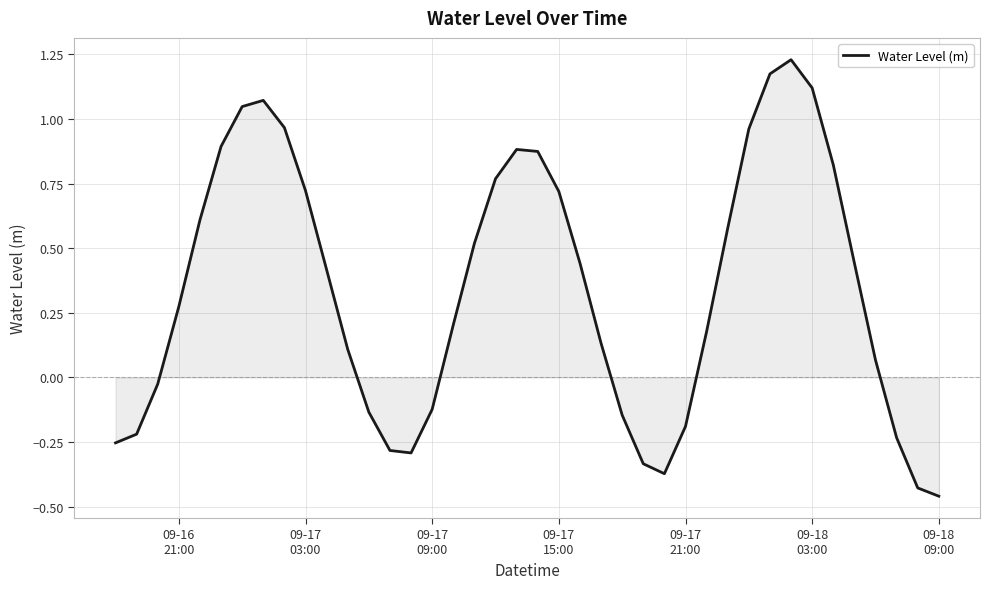

What is the maximum value shown in the chart?

1.2